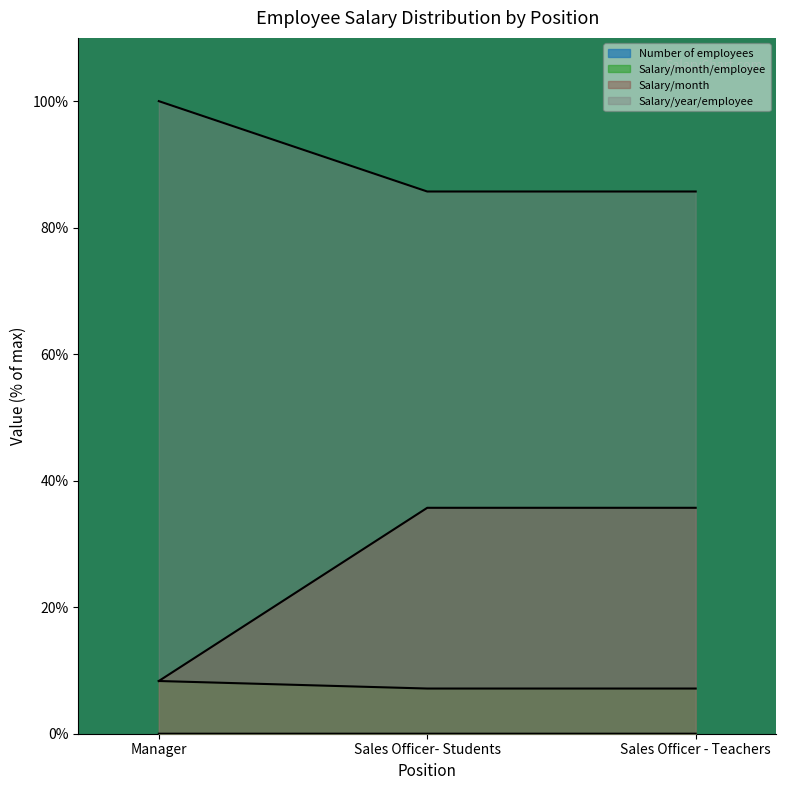

Reading right to left, transcribe all the data shown in this chart.

Number of employees: Sales Officer - Teachers=35.7	Sales Officer- Students=35.7	Manager=8.3
Salary/month/employee: Sales Officer - Teachers=0.0	Sales Officer- Students=0.0	Manager=0.0
Salary/month: Sales Officer - Teachers=7.1	Sales Officer- Students=7.1	Manager=8.3
Salary/year/employee: Sales Officer - Teachers=85.7	Sales Officer- Students=85.7	Manager=100.0